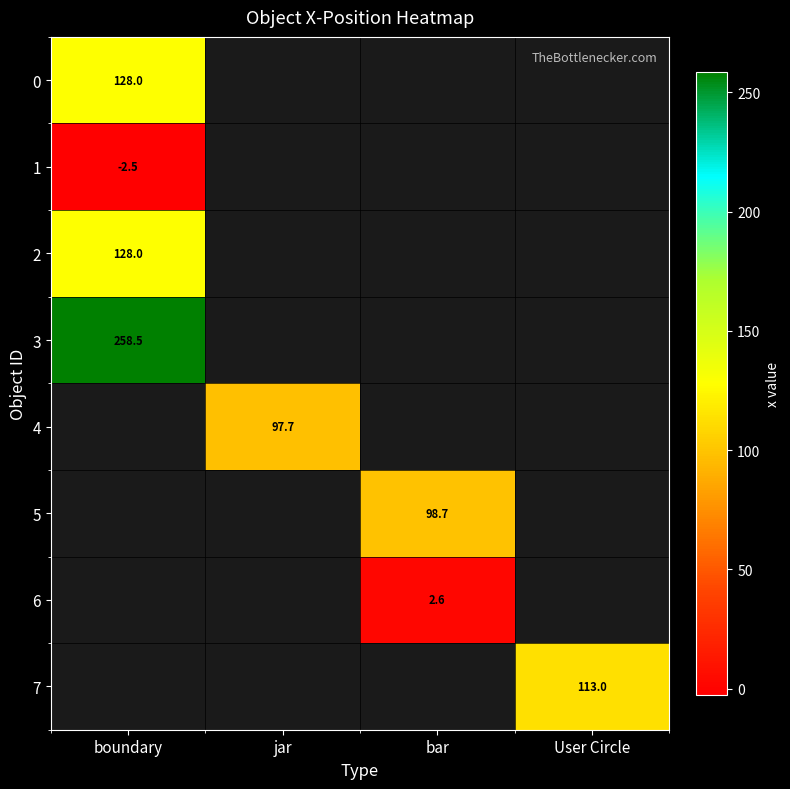

What is the smallest value displayed?

-2.5